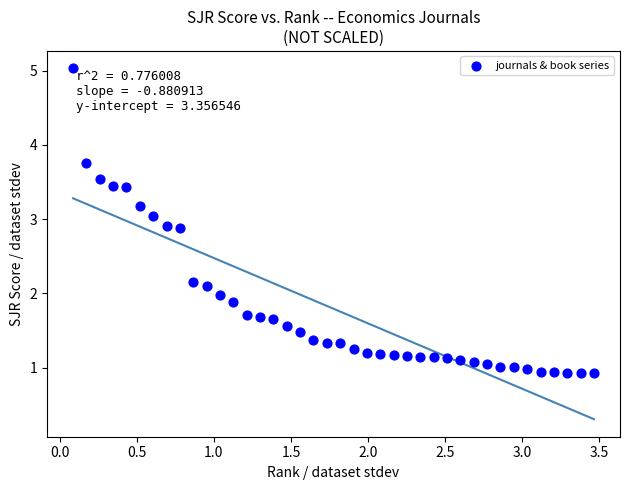

What is the range of X values (max minus min)?

3.4